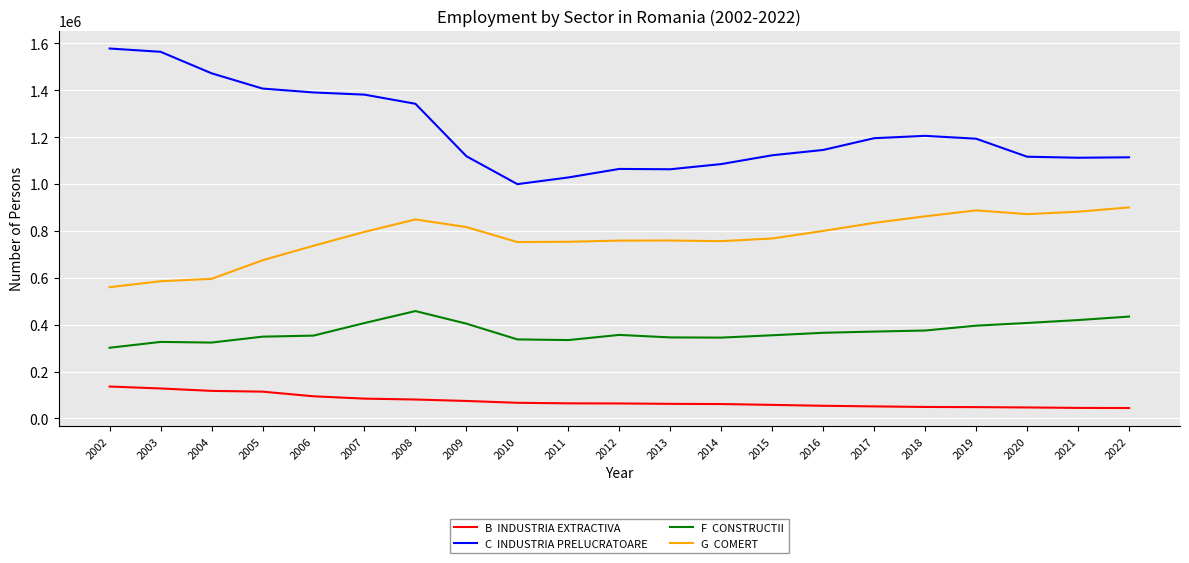

What is the total value across all series at 2012?

2242695